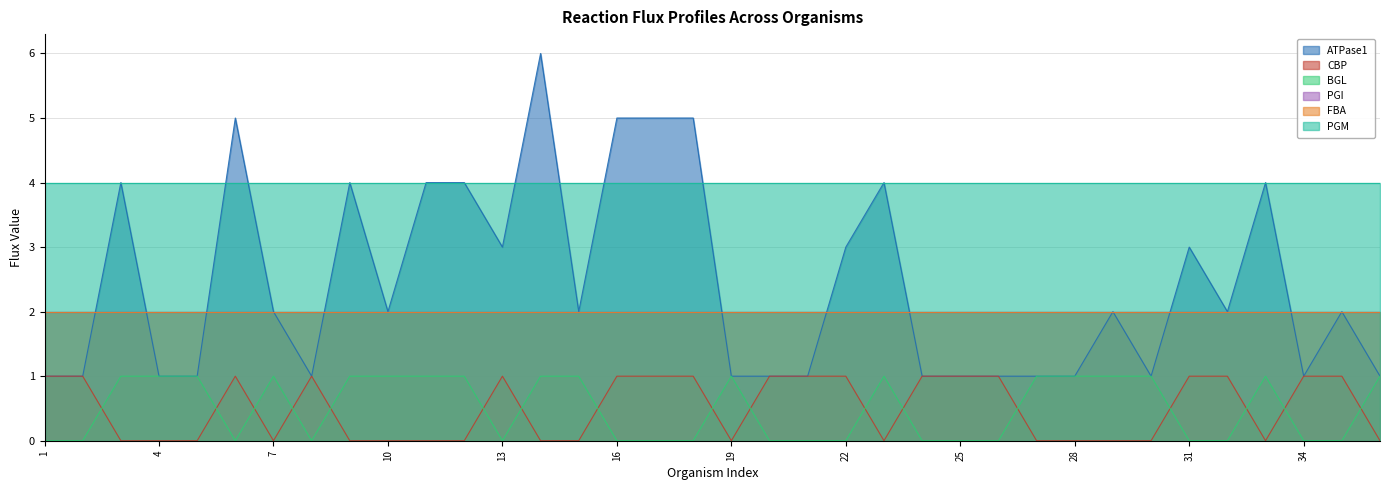

Does the chart display data point markers on the line(s)?

No